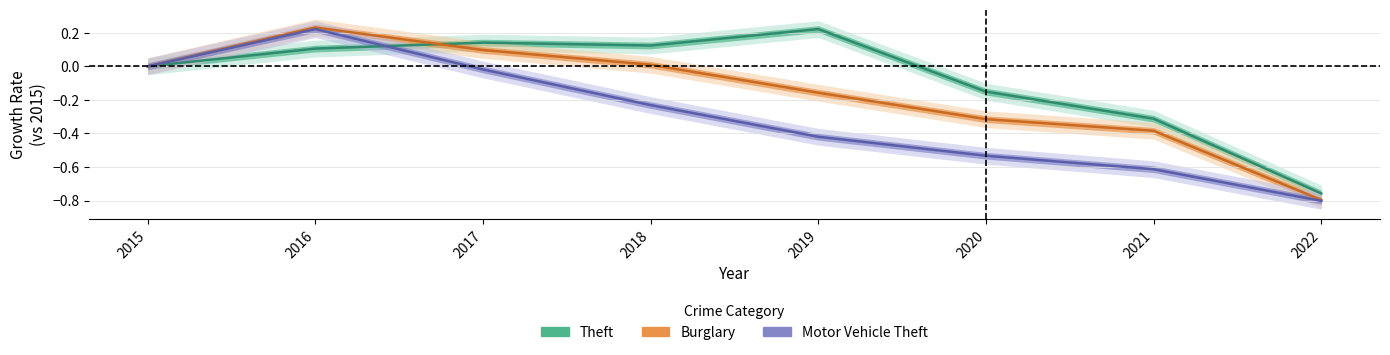

The Motor Vehicle Theft series shows -0.2 at 2018. True or false?

False